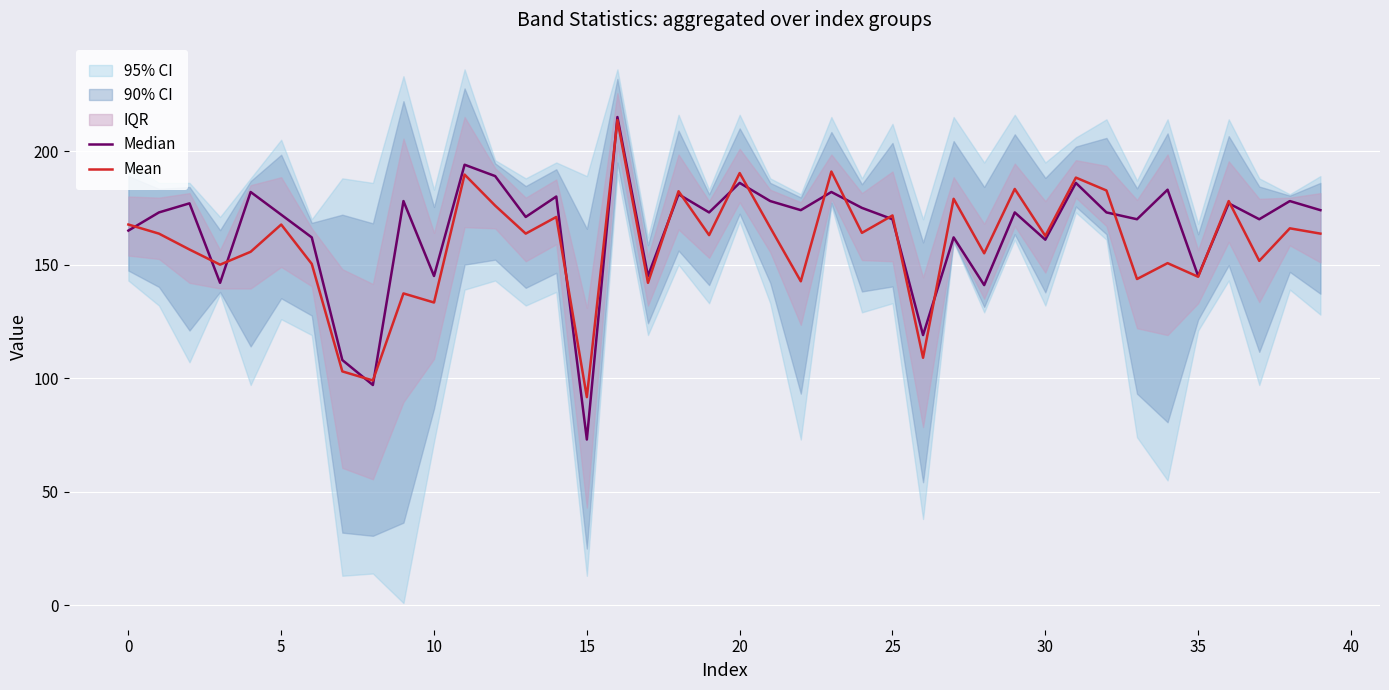

What is the difference between the maximum and minimum values in the Mean series?

122.0